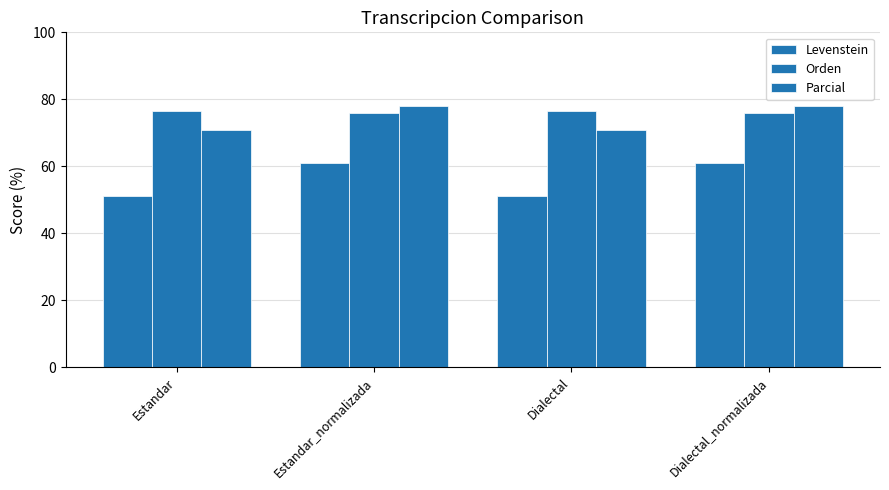

How many groups of bars are there?

4